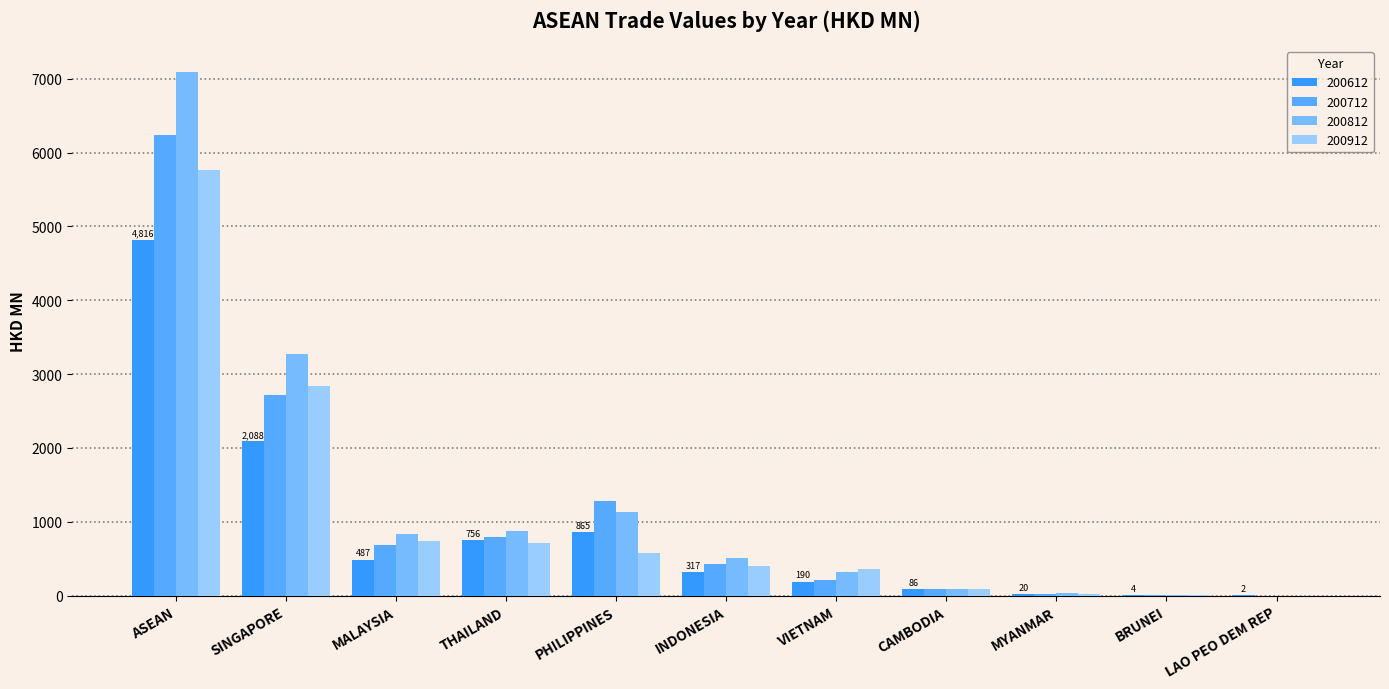

Is it true that 200612 equals 4.4 at BRUNEI?

True